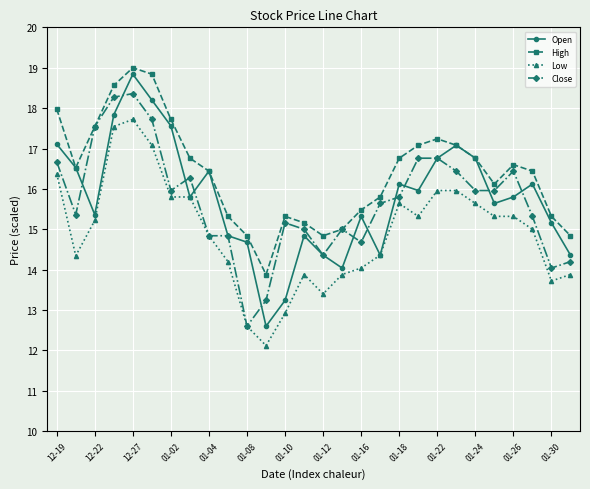

True or false: High and Low cross at least once.

False